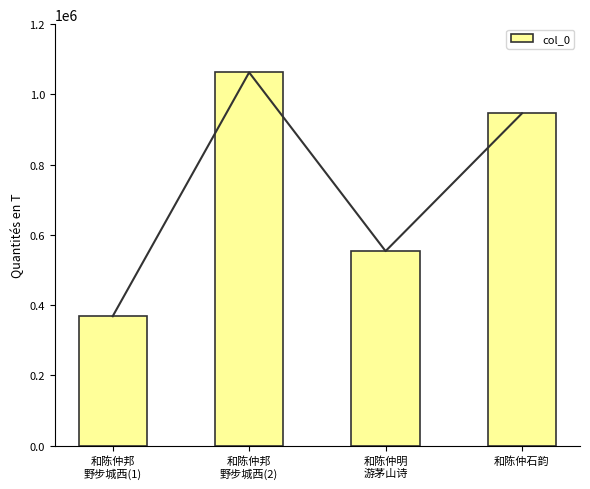

List the labels in order of value, largest first.

和陈仲邦
野步城西(2), 和陈仲石韵, 和陈仲明
游茅山诗, 和陈仲邦
野步城西(1)